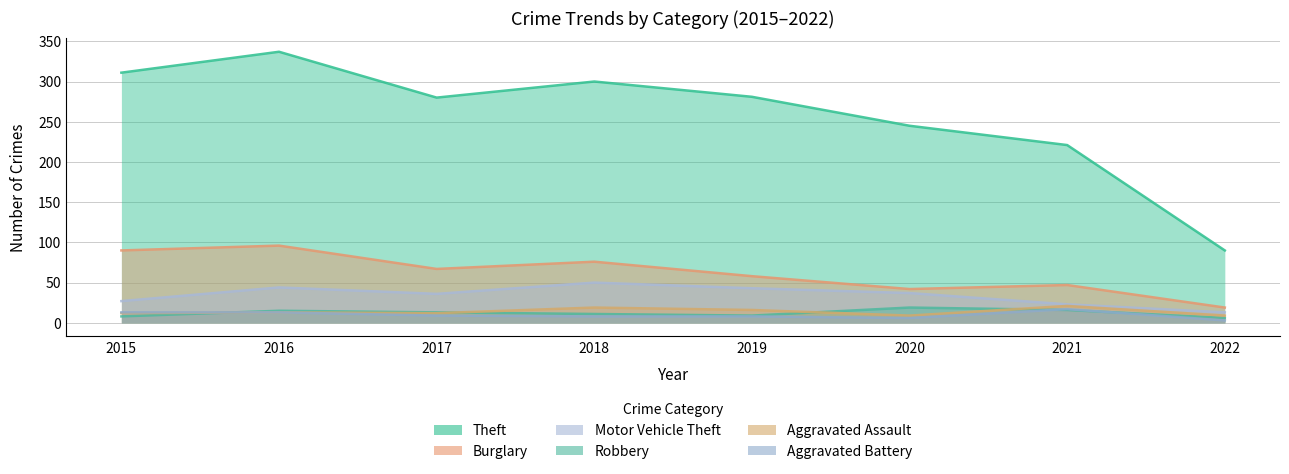

Which series has the largest total across all categories?

Theft